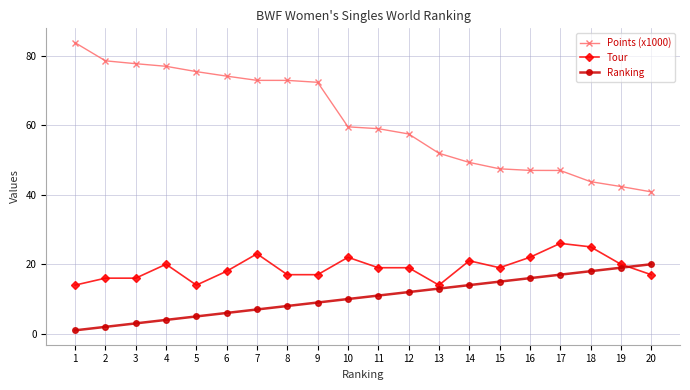

List the series in order of their overall mean, lowest first.

Ranking, Tour, Points (x1000)